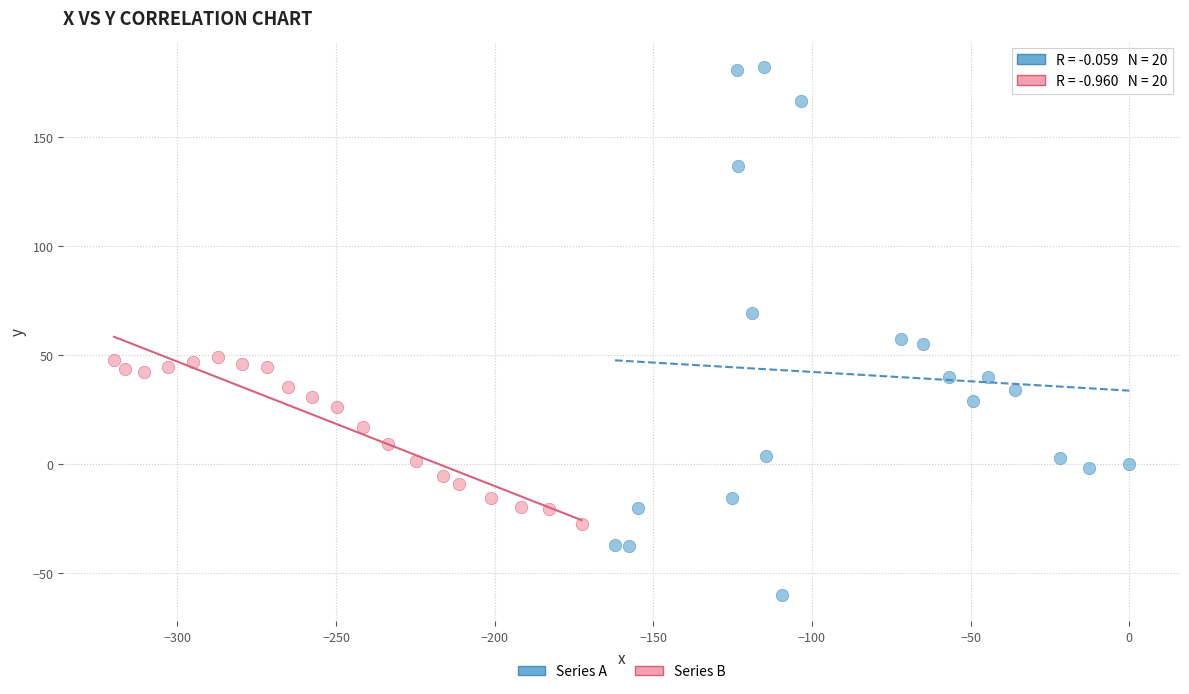

Which series reaches the maximum Y coordinate?

Series A